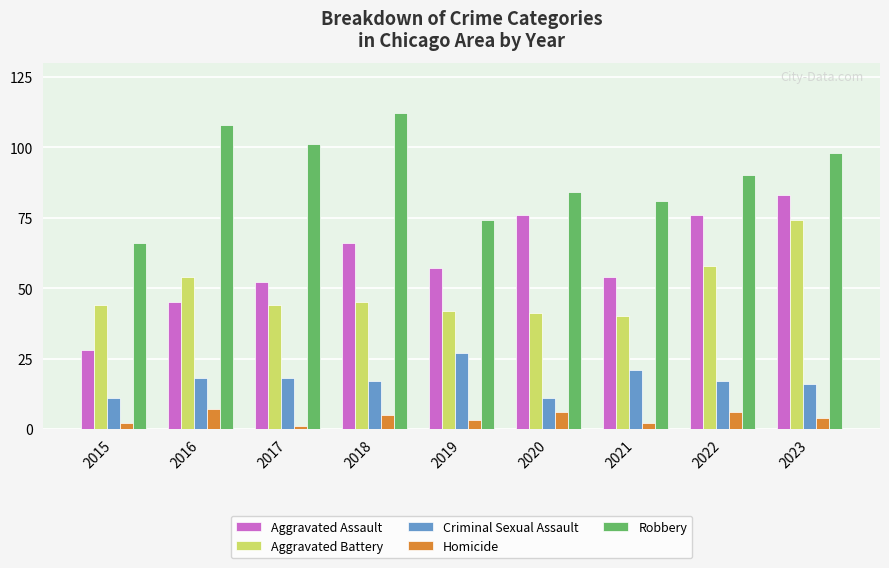

Read the Criminal Sexual Assault value at 2022.

17